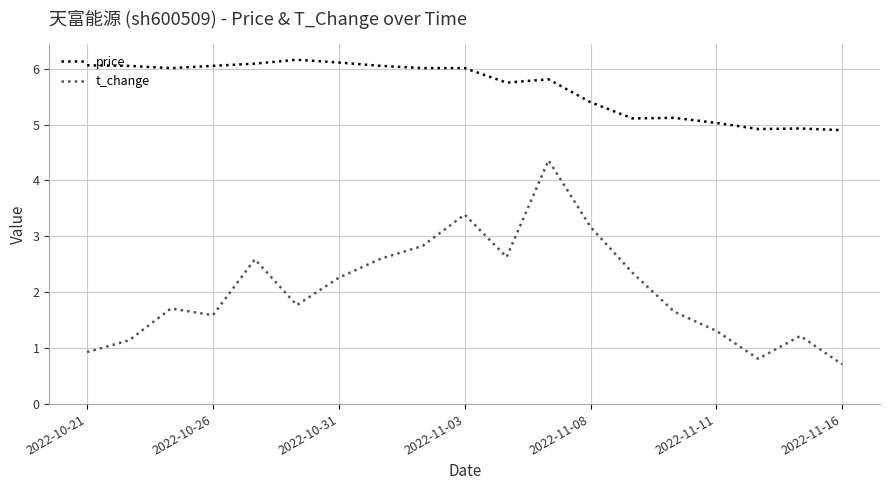

What is the lowest value of the price series?

4.9